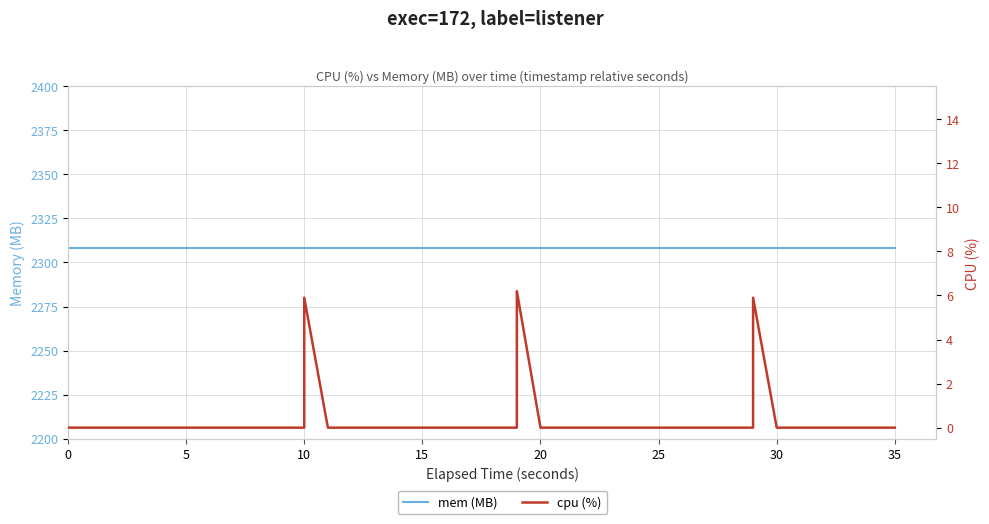

List the series in order of their peak value, lowest first.

cpu (%), mem (MB)